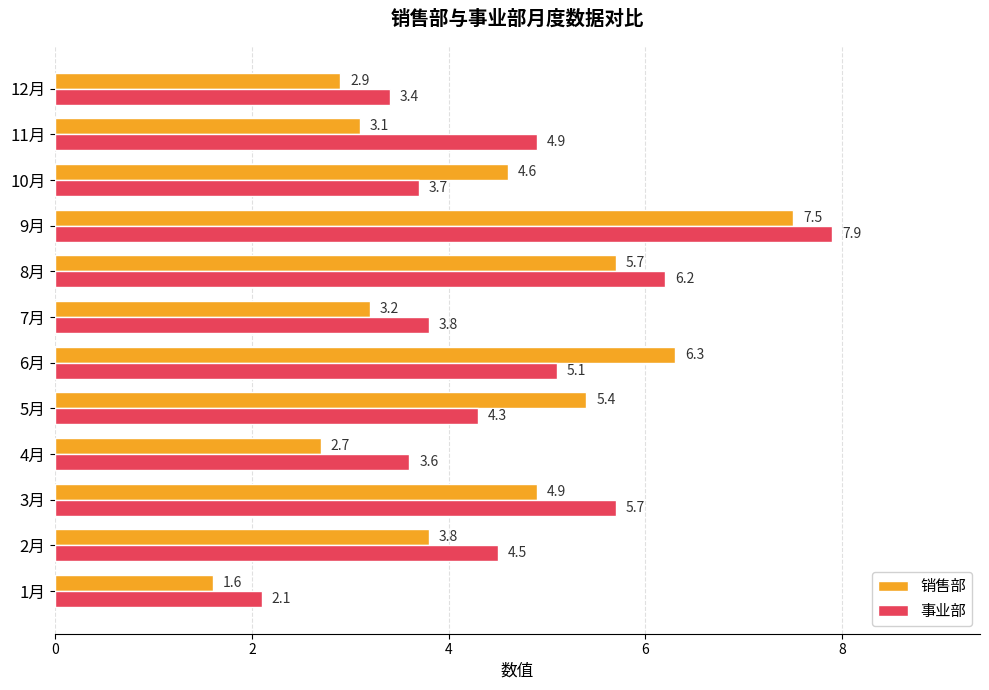

What is the smallest value displayed?

1.6